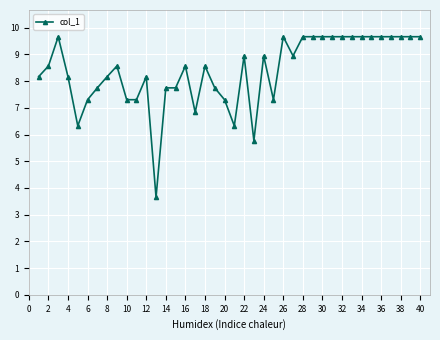

What is the smallest value displayed?

3.7